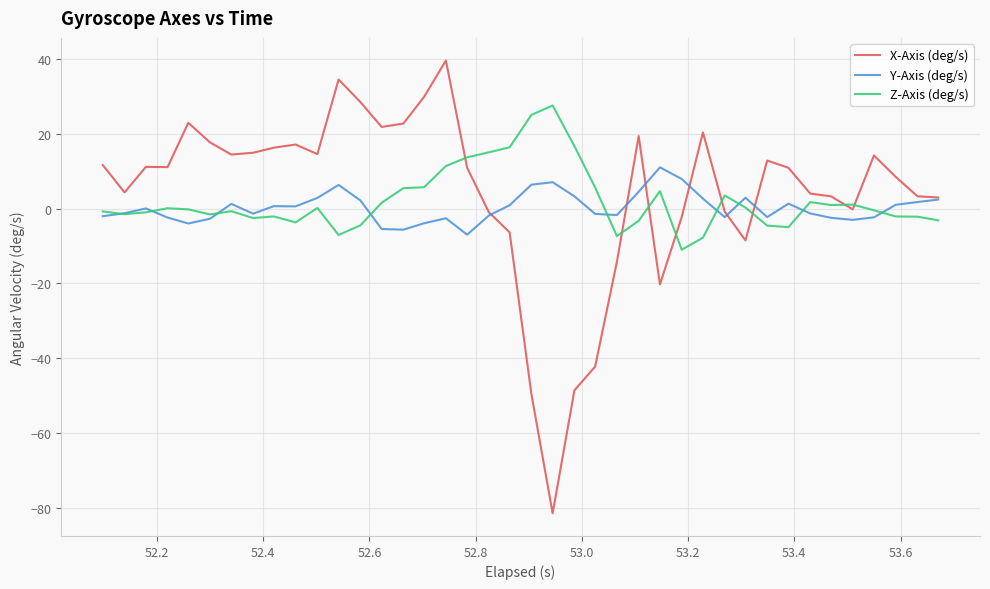

What is the highest value of the Z-Axis (deg/s) series?

27.5